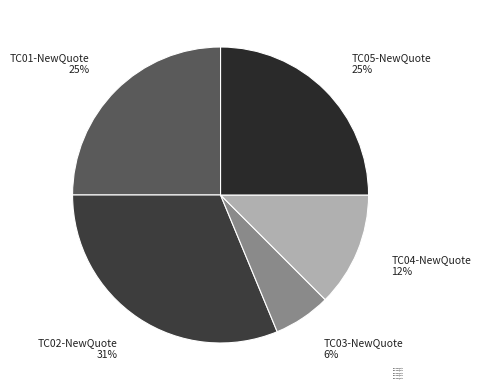

How many slices are in this pie chart?

5